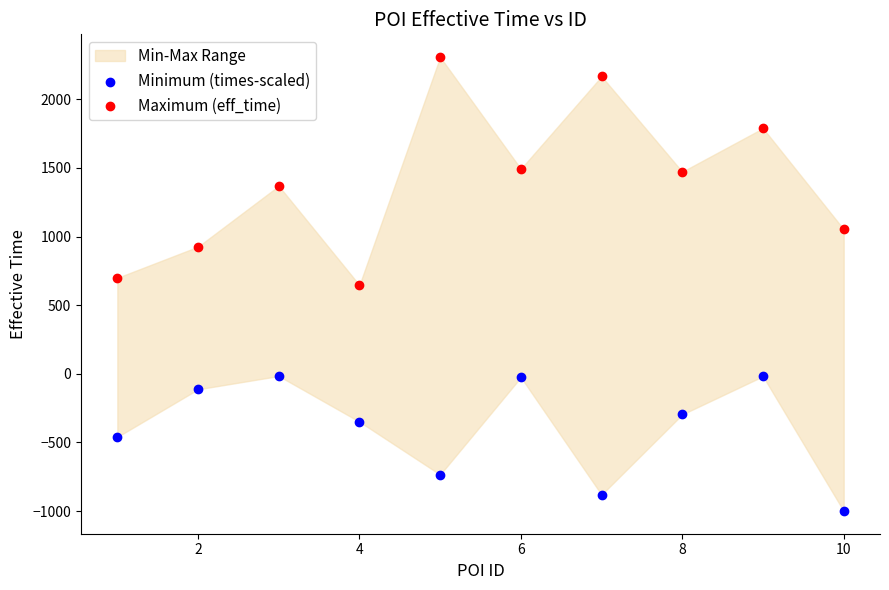

Which series reaches the maximum Y coordinate?

Maximum (eff_time)